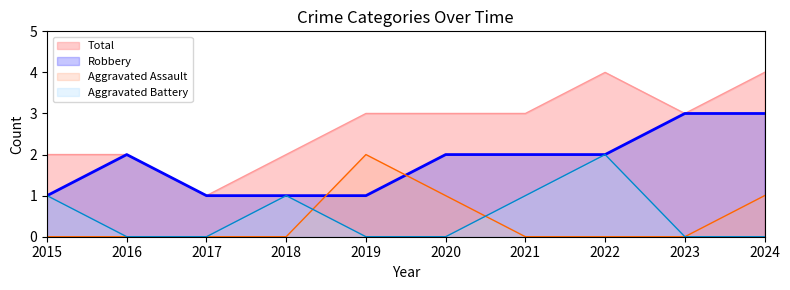

Reading left to right, list all the values displayed in this chart.

Aggravated Assault: 2015=0	2016=0	2017=0	2018=0	2019=2	2020=1	2021=0	2022=0	2023=0	2024=1
Aggravated Battery: 2015=1	2016=0	2017=0	2018=1	2019=0	2020=0	2021=1	2022=2	2023=0	2024=0
Robbery: 2015=1	2016=2	2017=1	2018=1	2019=1	2020=2	2021=2	2022=2	2023=3	2024=3
Total: 2015=2	2016=2	2017=1	2018=2	2019=3	2020=3	2021=3	2022=4	2023=3	2024=4